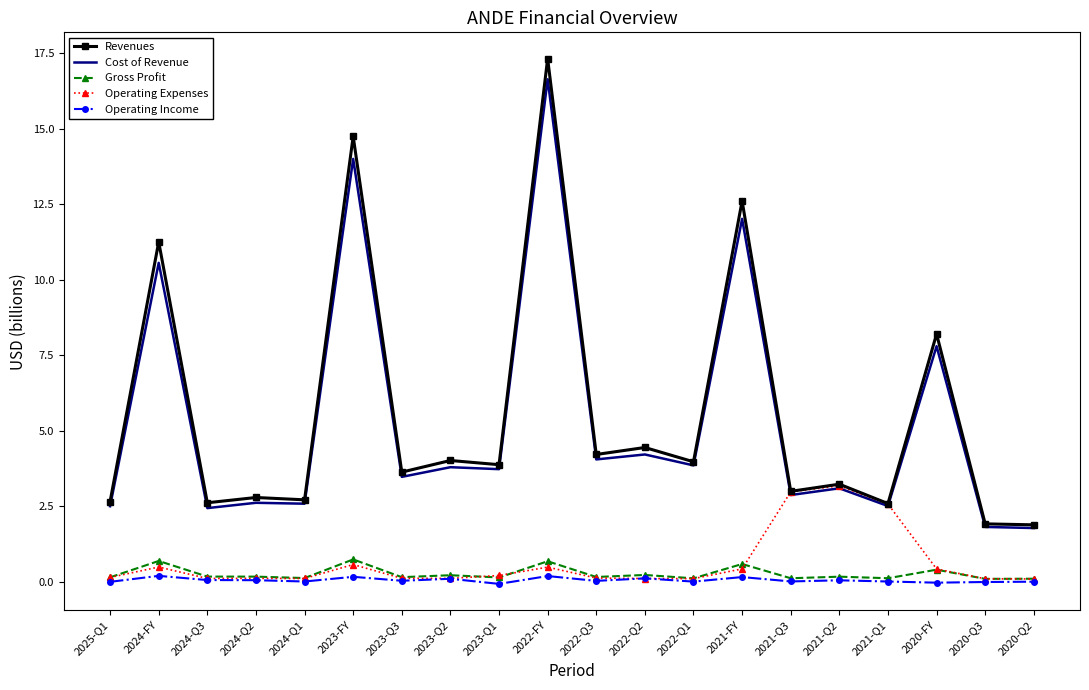

How many series are shown in this chart?

5